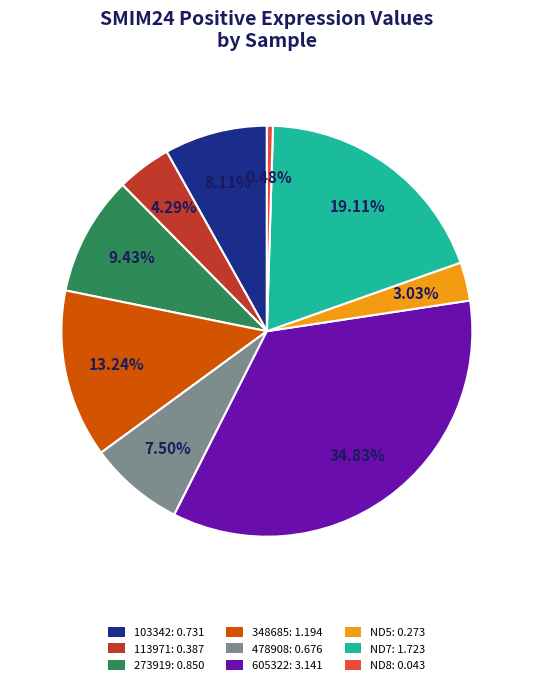

Rank the categories by value from highest to lowest.

605322: 3.141, ND7: 1.723, 348685: 1.194, 273919: 0.850, 103342: 0.731, 478908: 0.676, 113971: 0.387, ND5: 0.273, ND8: 0.043